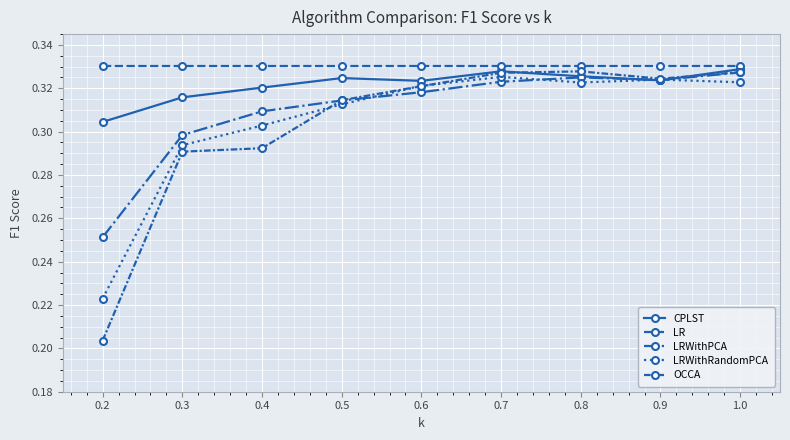

What is the label of the 5th point from the right?

0.6